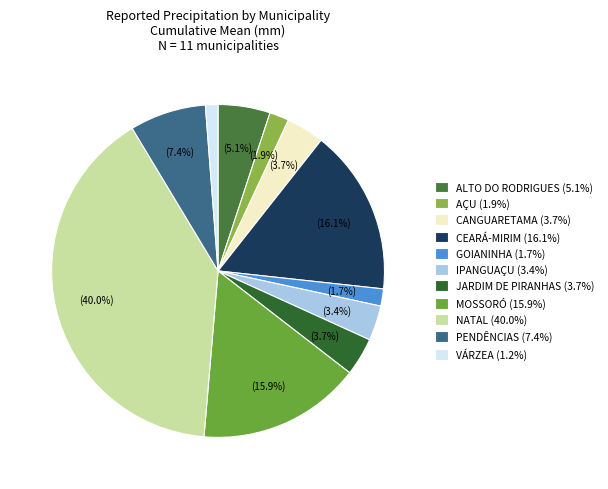

Is PENDÊNCIAS the majority of the pie?

No